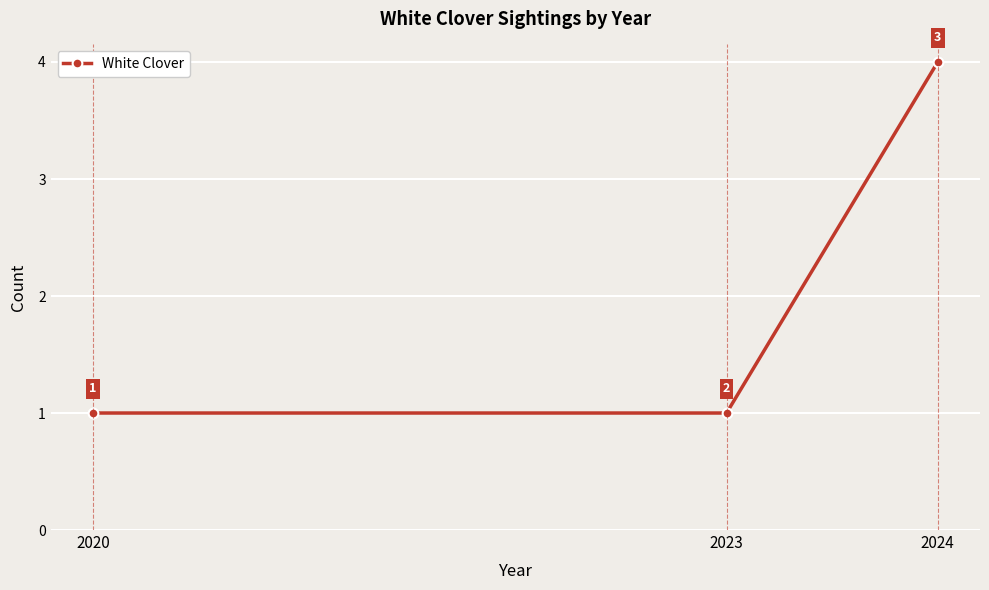

Which category has the highest value across all series?

2024